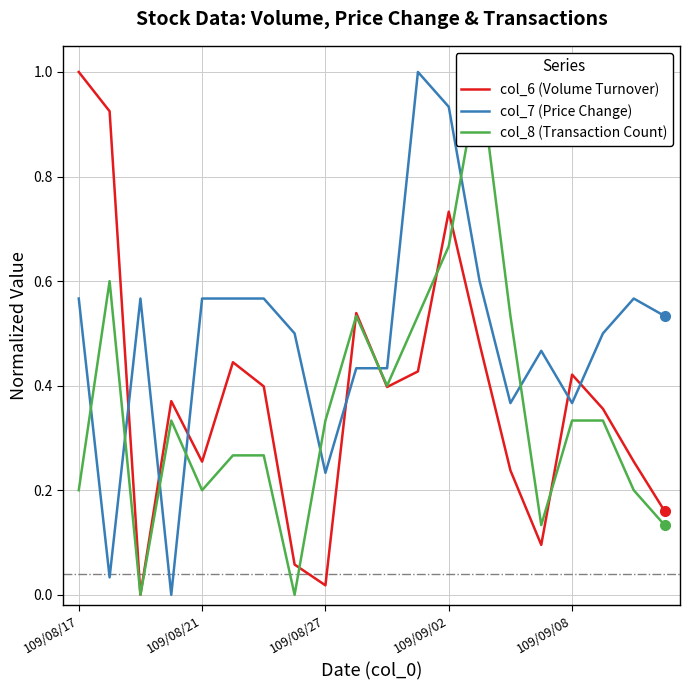

How many values in col_7 (Price Change) are above zero?

19